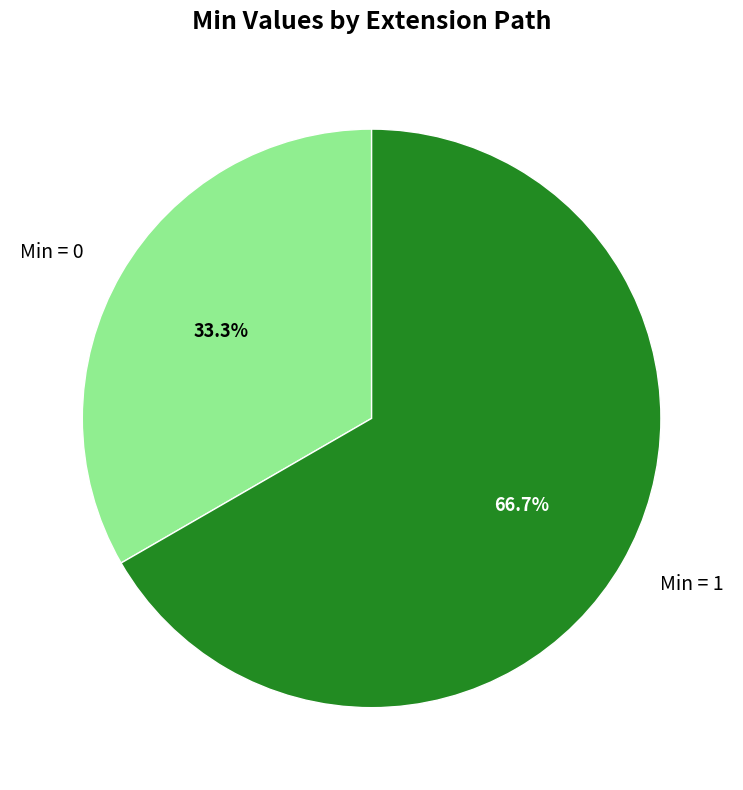

Rank the categories by value from highest to lowest.

Min = 1, Min = 0